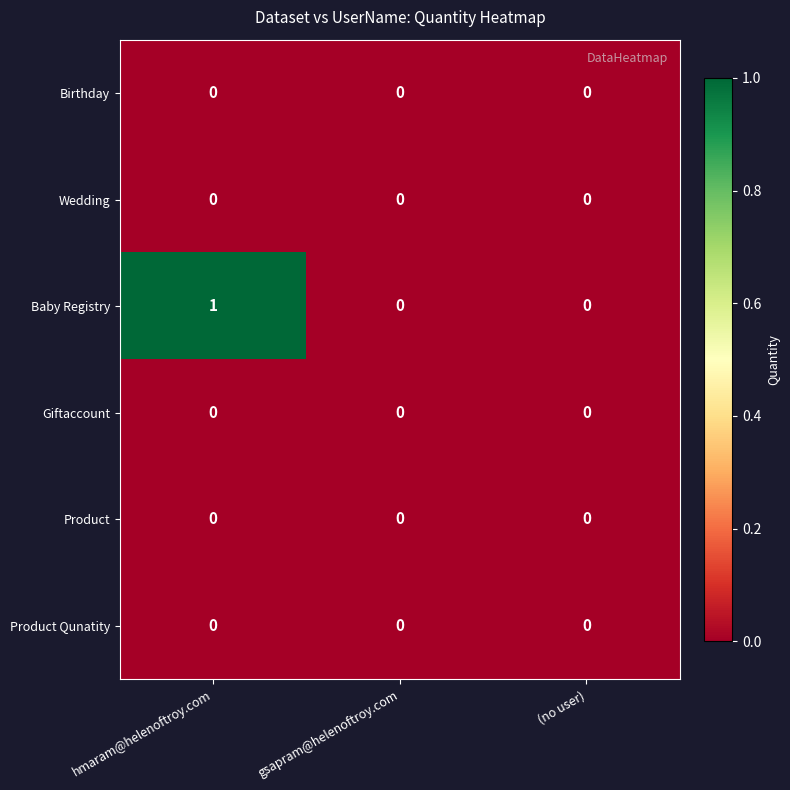

The value of Birthday at gsapram@helenoftroy.com is 0. True or false?

True